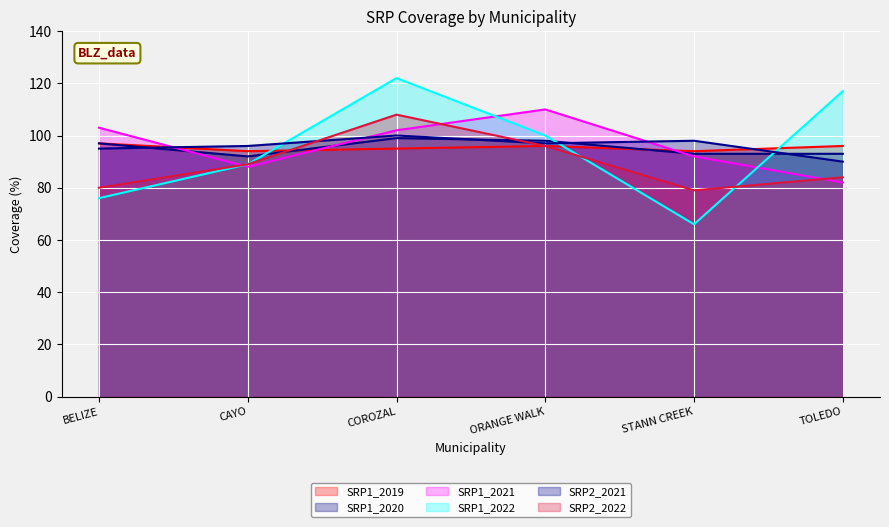

Which series has the largest total across all categories?

SRP1_2021